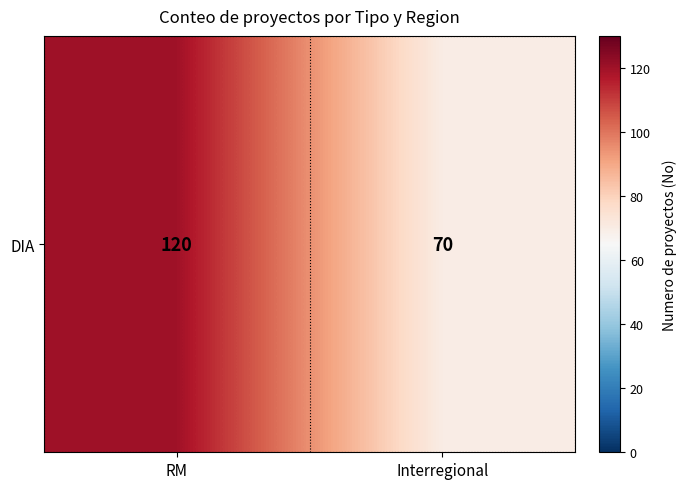

Where is the data nearest to the value 95?

RM